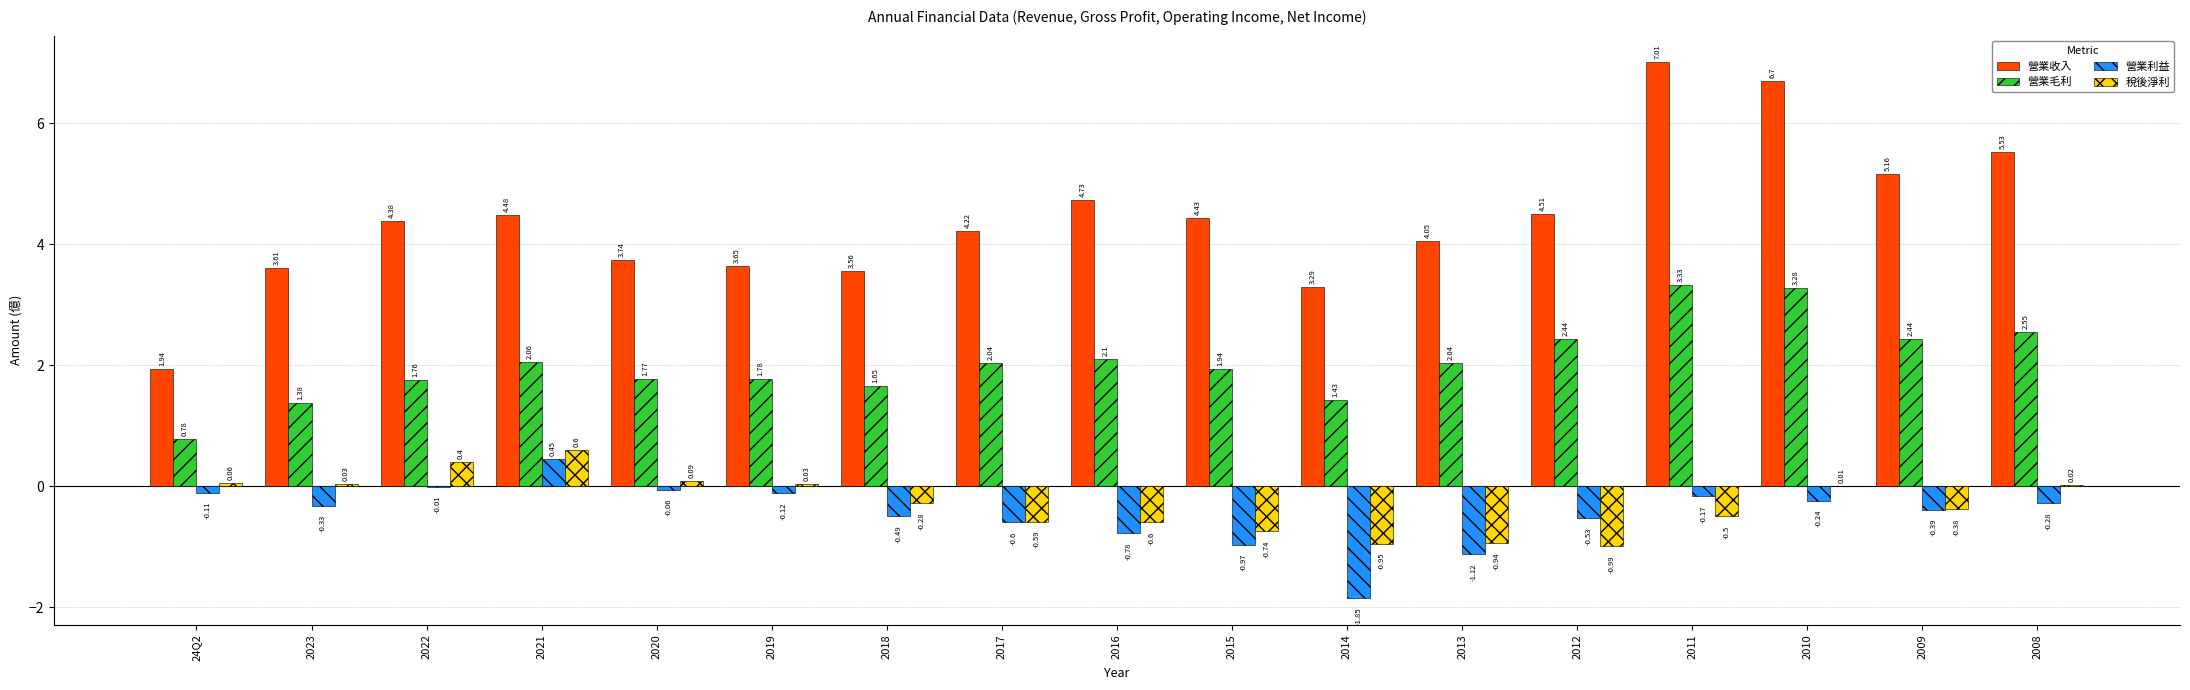

Which series has the largest total across all categories?

營業收入